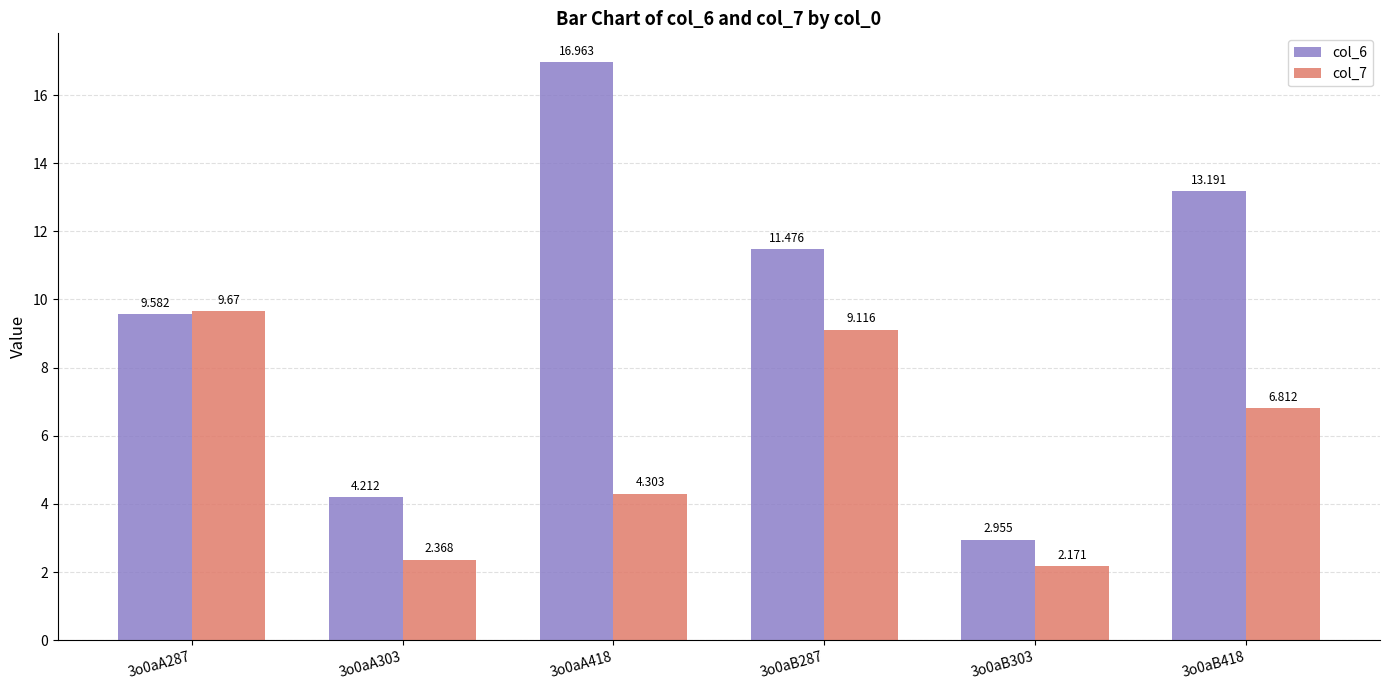

What is the sum of the col_7 values at 3o0aA287 and 3o0aB287?

18.8